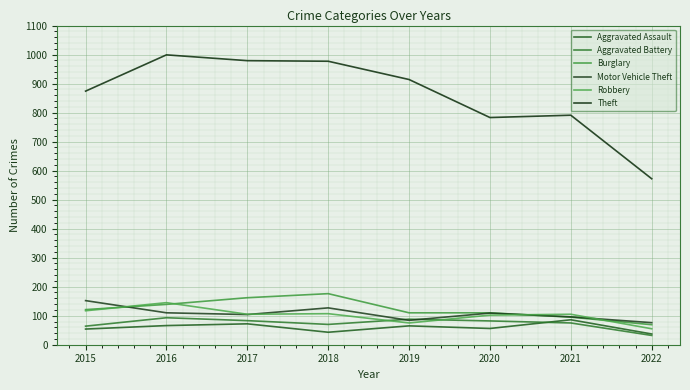

Which category has the lowest value in the Aggravated Assault series?

2022